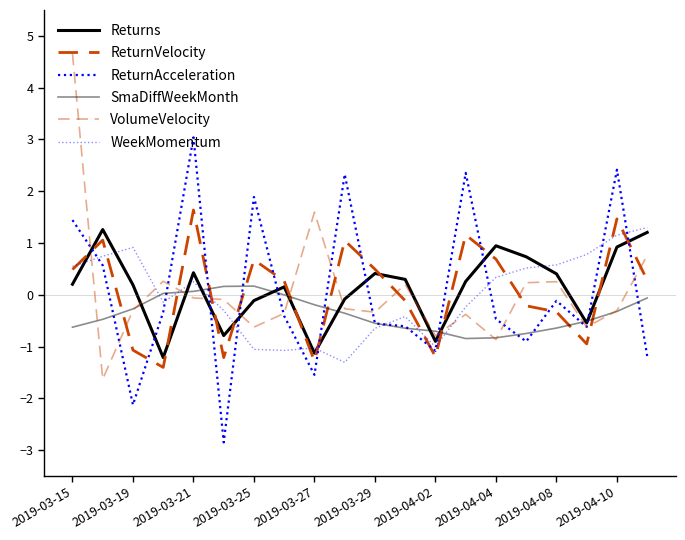

What is the maximum value shown in the chart?

4.7